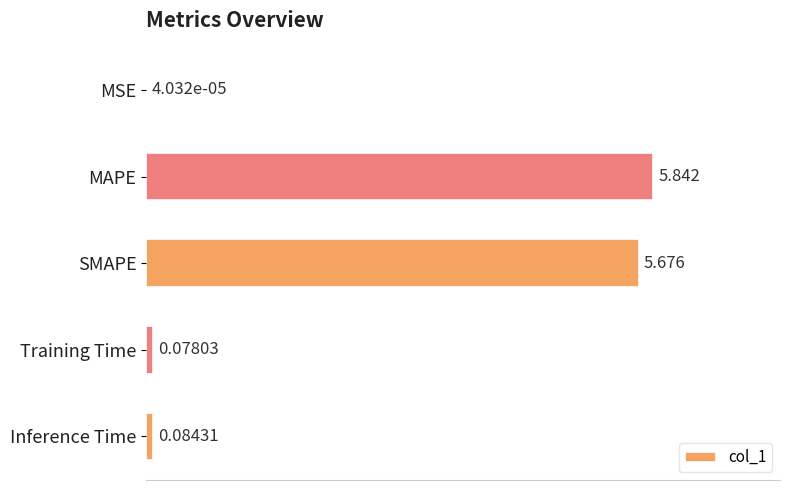

Between MAPE and SMAPE, which is larger?

MAPE